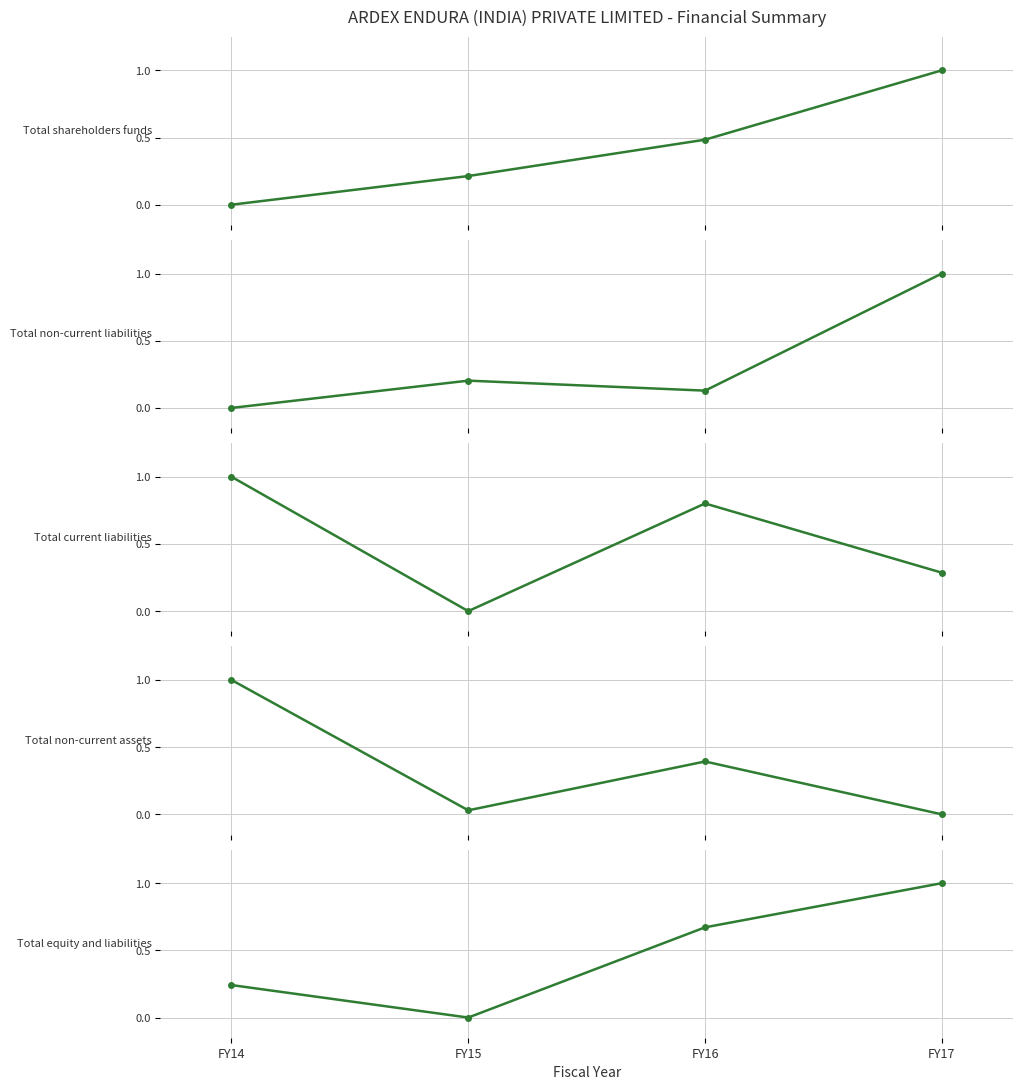

What is the difference between the highest and lowest values at FY17?

1.0